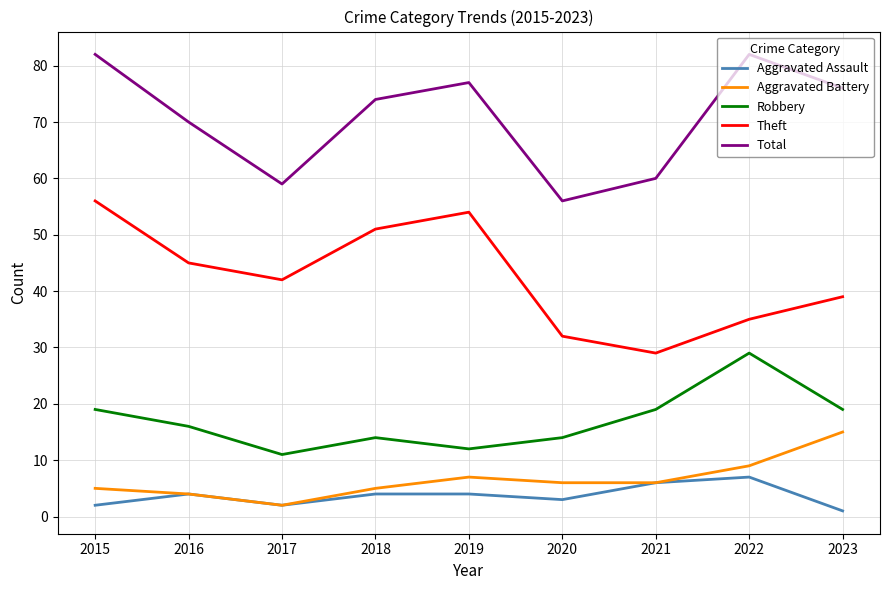

What is the total value across all series at 2015?

164